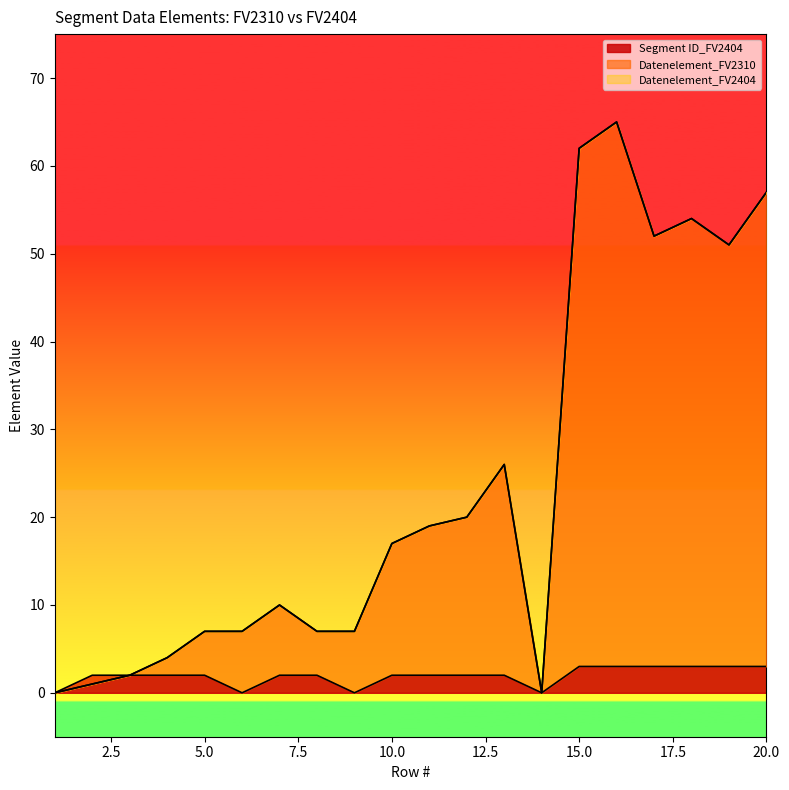

True or false: Segment ID_FV2404 has a value of 1 at 5.

False